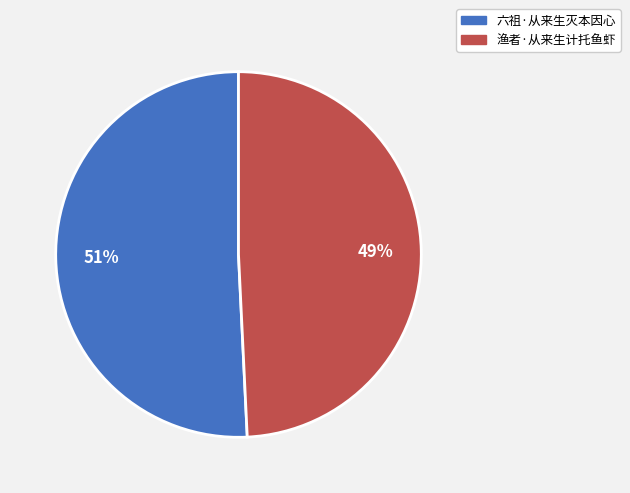

Rank the categories by value from highest to lowest.

六祖·从来生灭本因心, 渔者·从来生计托鱼虾